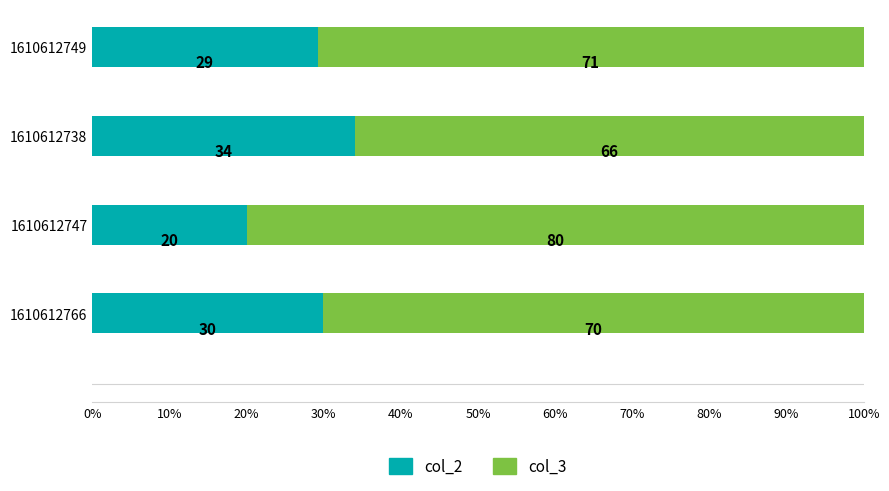

What is the total value across all series at 1610612747?

100.0